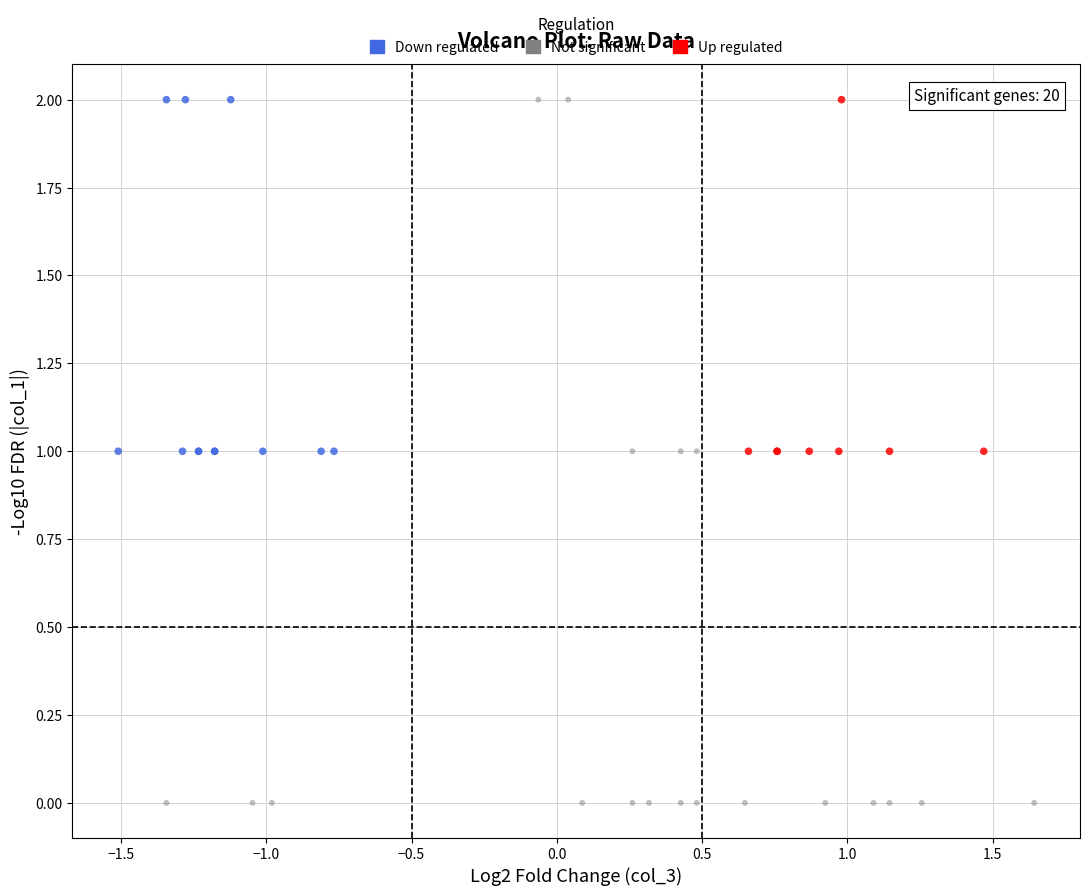

Which series contains the lowest Y value?

Not significant